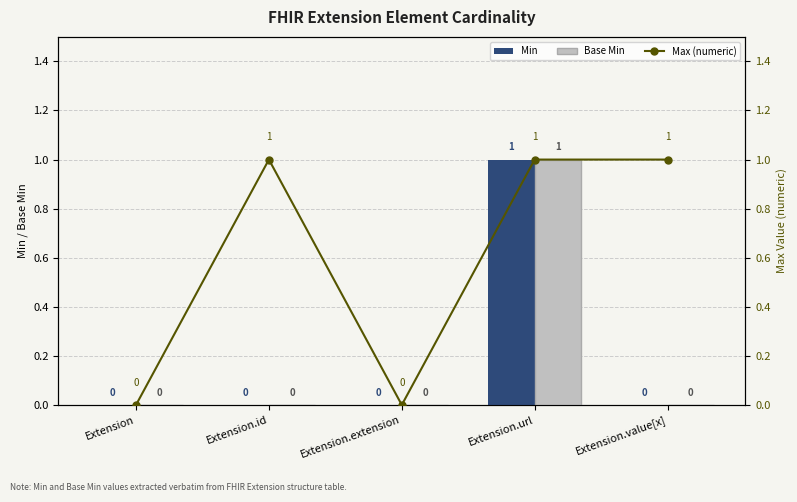

Count the Max (numeric) values in the range 0 to 1.

5